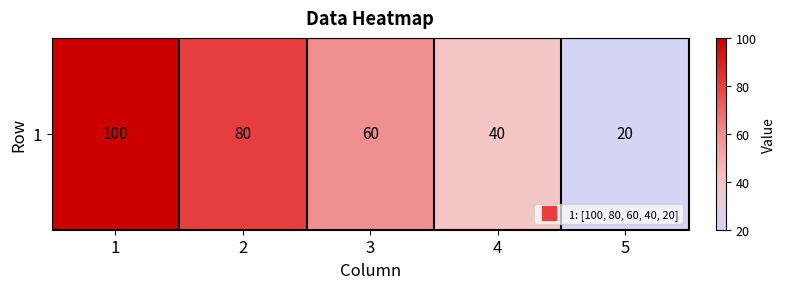

List the labels in order of value, smallest first.

5, 4, 3, 2, 1